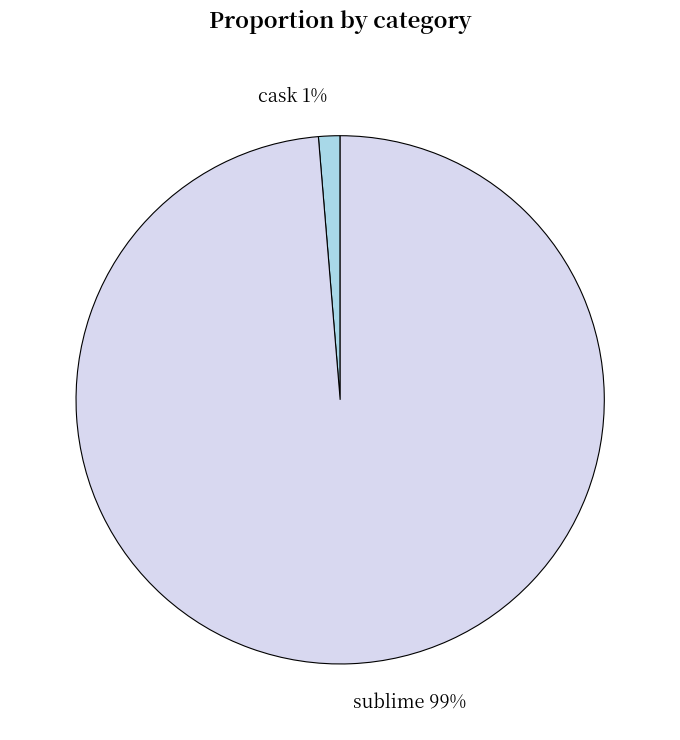

Combined, do cask and sublime account for over 50%?

Yes